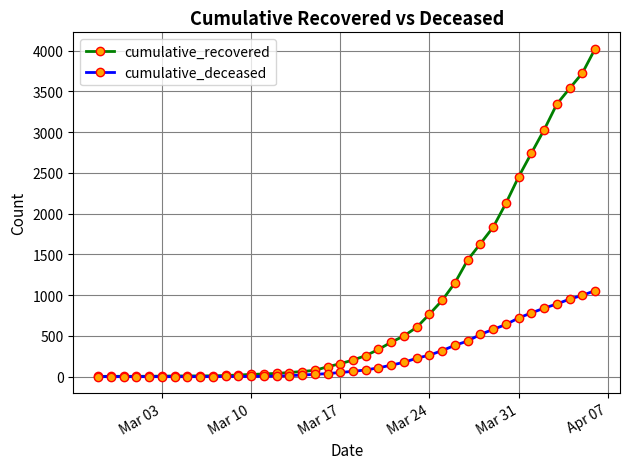

Which series has the largest range (max minus min)?

cumulative_recovered